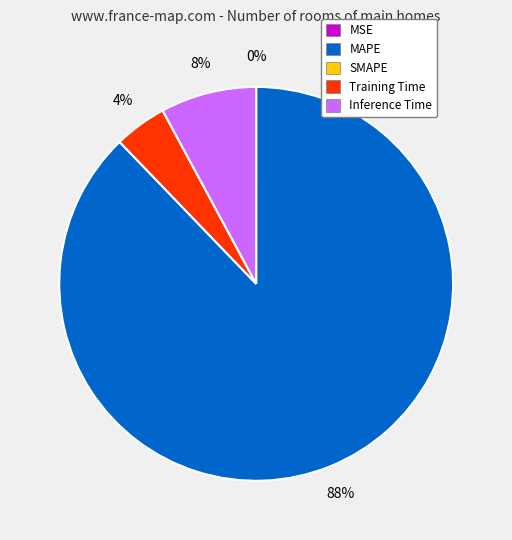

To the nearest percent, what is the difference between the largest and smallest slice percentages?

88%